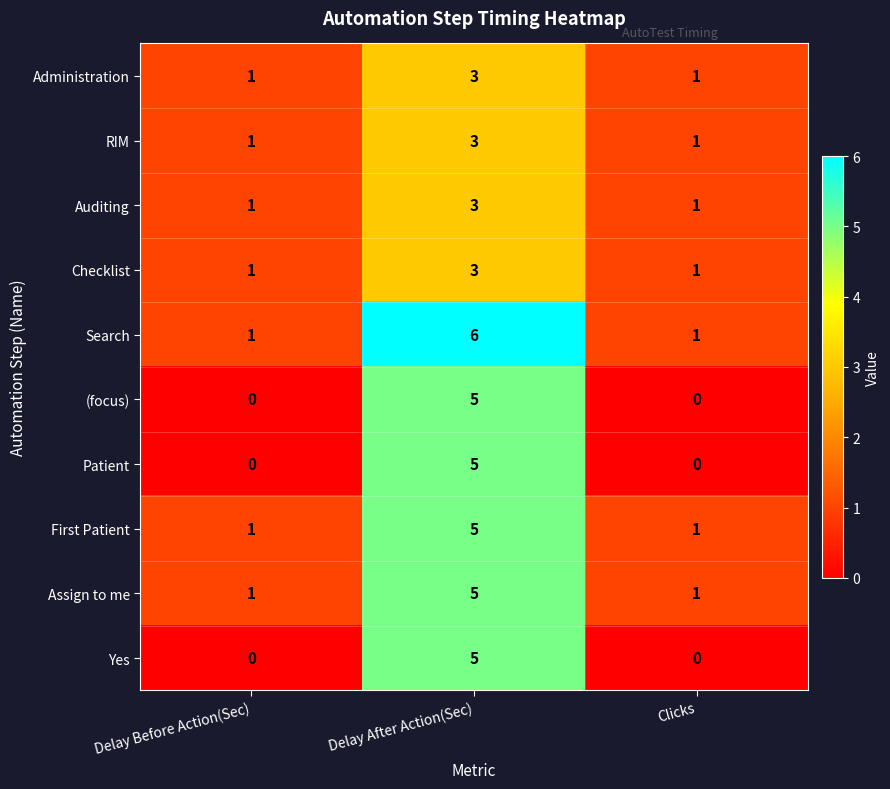

What is the sum of the Administration values at Delay After Action(Sec) and Delay Before Action(Sec)?

4